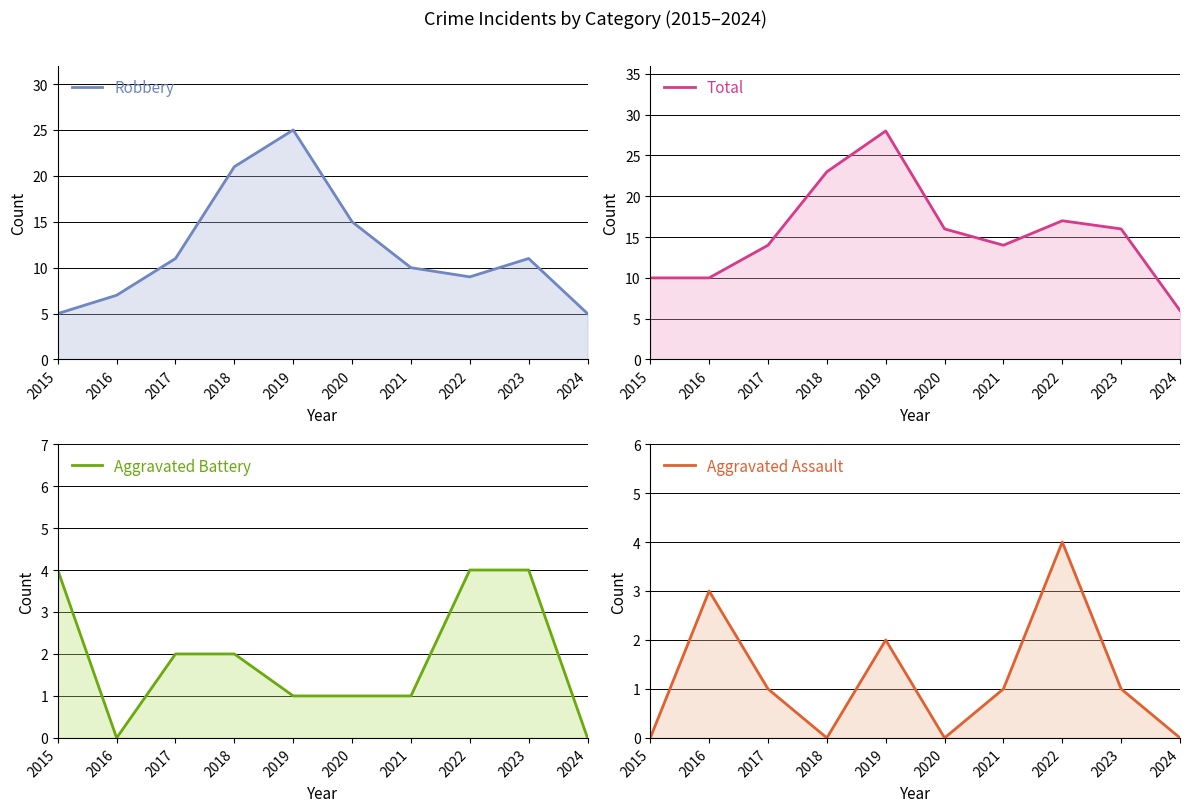

How many values in the Robbery series exceed 11?

3